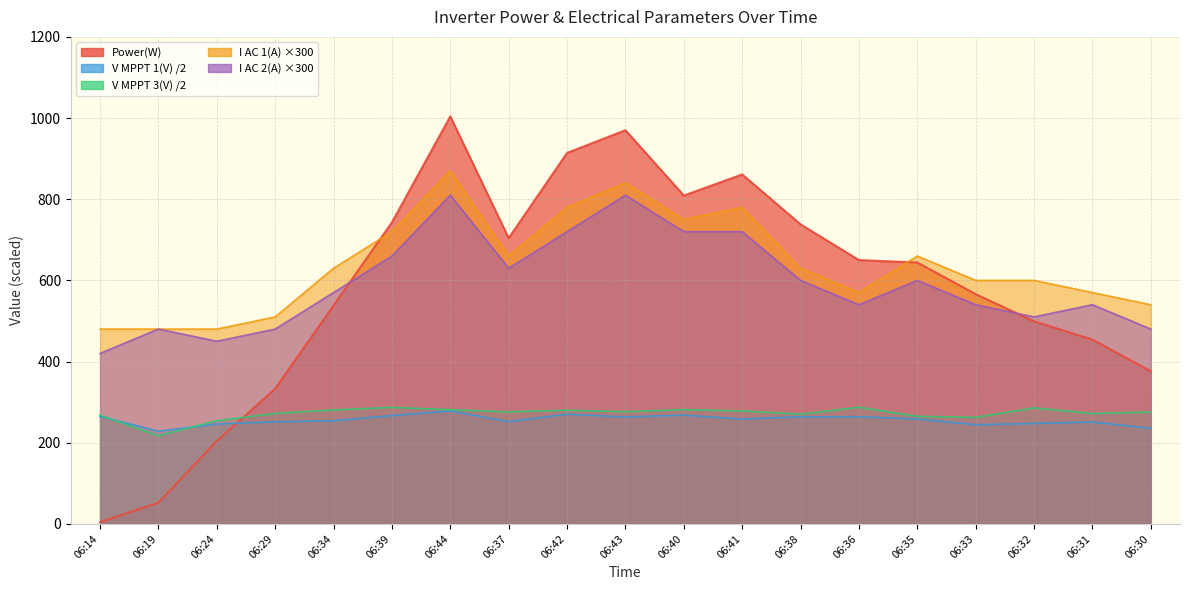

Does the chart display data point markers on the line(s)?

No